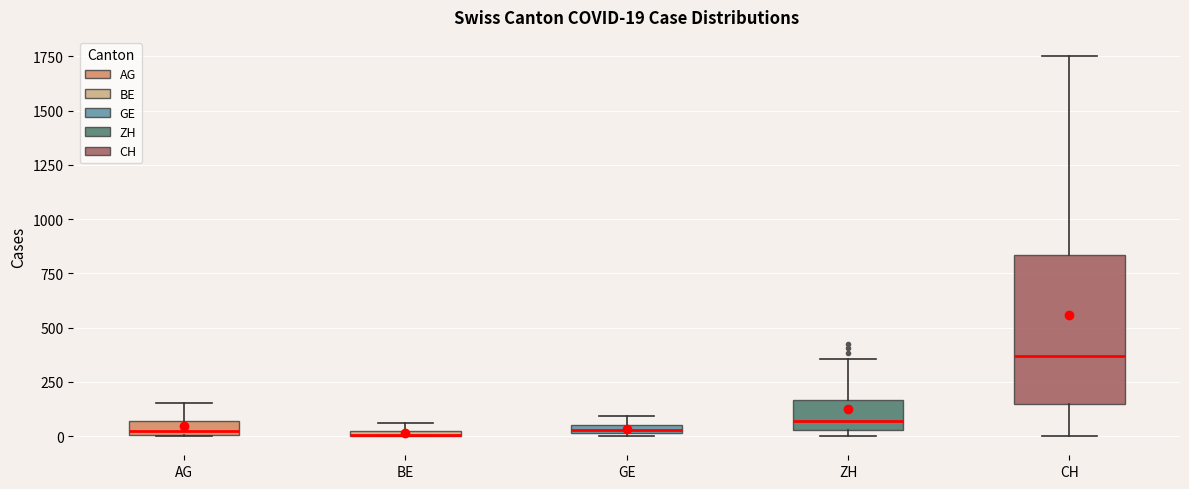

Which box has the highest median line?

CH